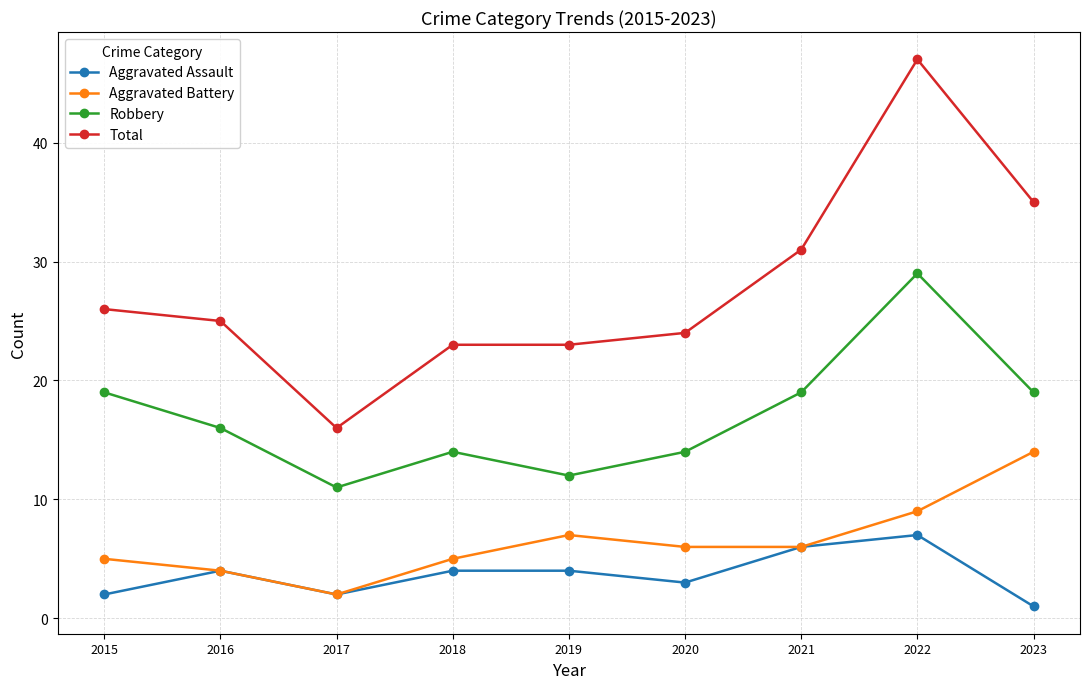

Is this an area chart (filled region under the line)?

No